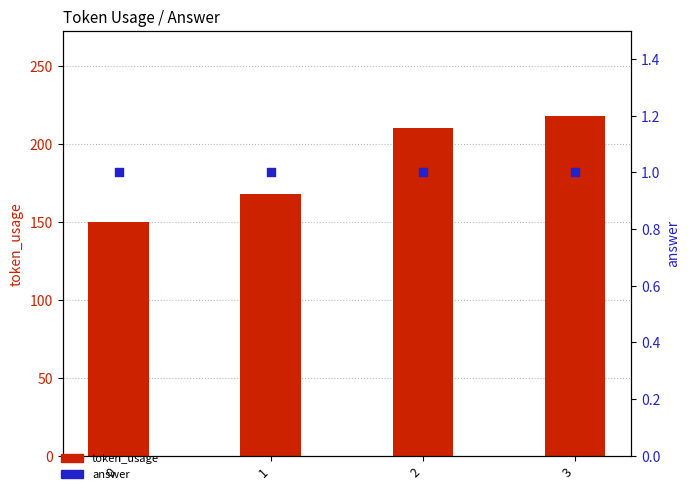

Which series has the widest spread of Y values?

token_usage